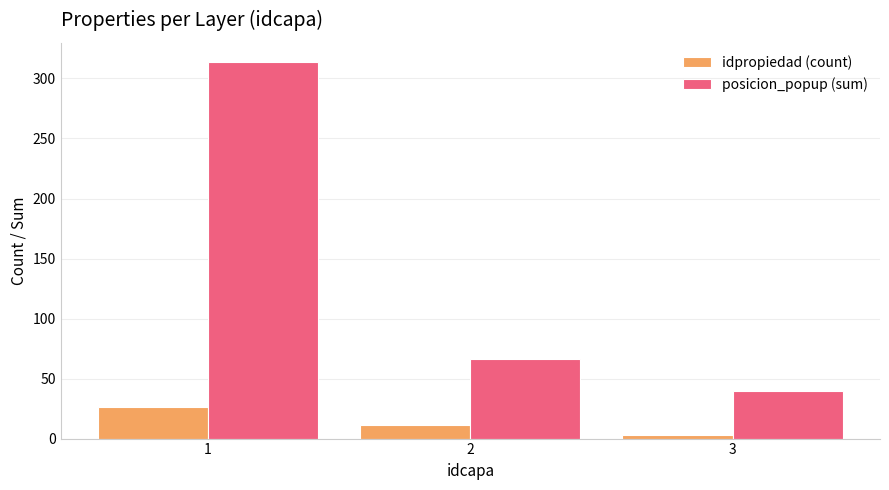

Where does the idpropiedad (count) series first go above 11?

1